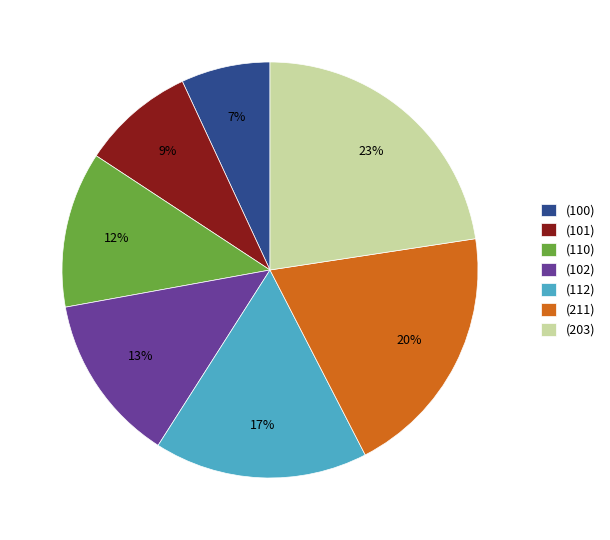

Is the sum of (211) and (102) greater than half?

No